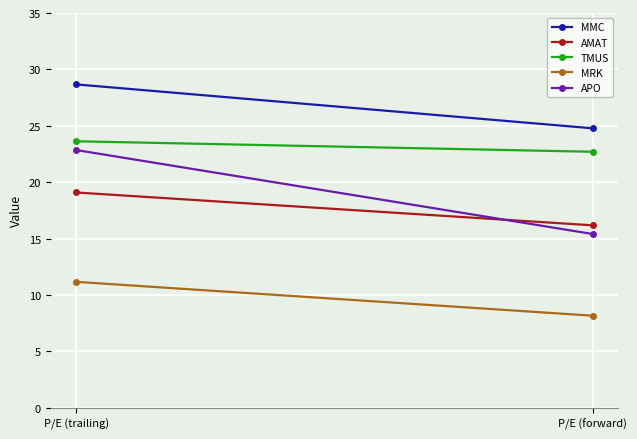

Rank the series at P/E (forward) from highest to lowest value.

MMC, TMUS, AMAT, APO, MRK